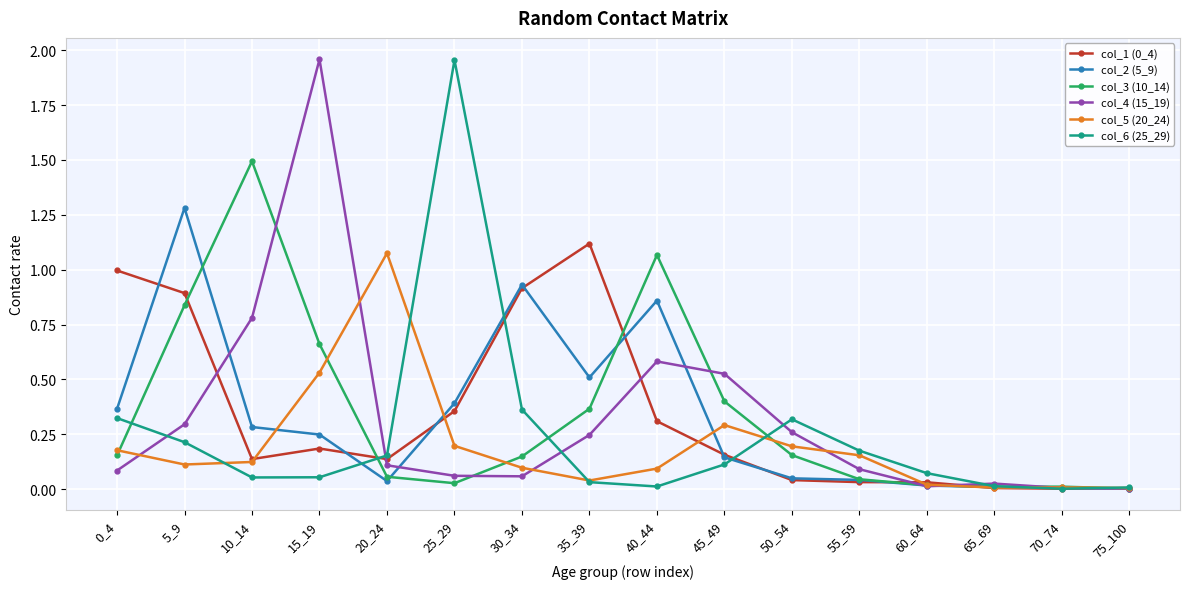

Is the value of col_1 (0_4) at 10_14 greater than the value of col_4 (15_19) at 55_59?

Yes